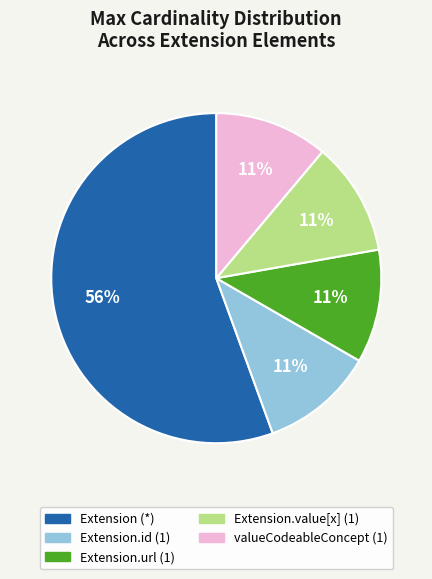

How many slices are in this pie chart?

5